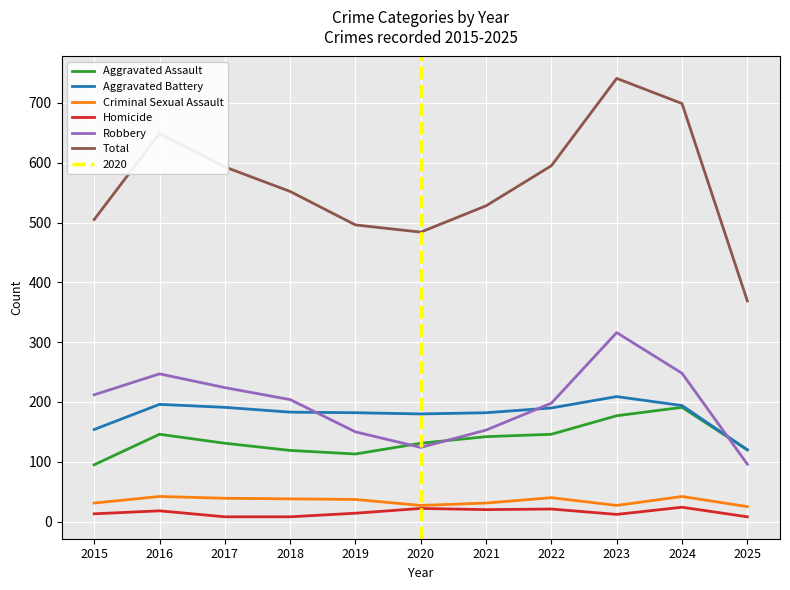

The Aggravated Battery series shows 154 at 2015. True or false?

True